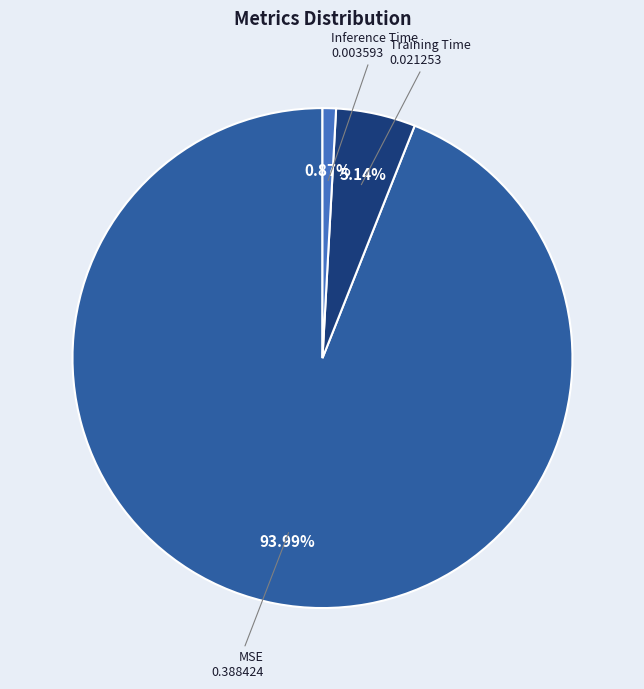

How many slices are in this pie chart?

3